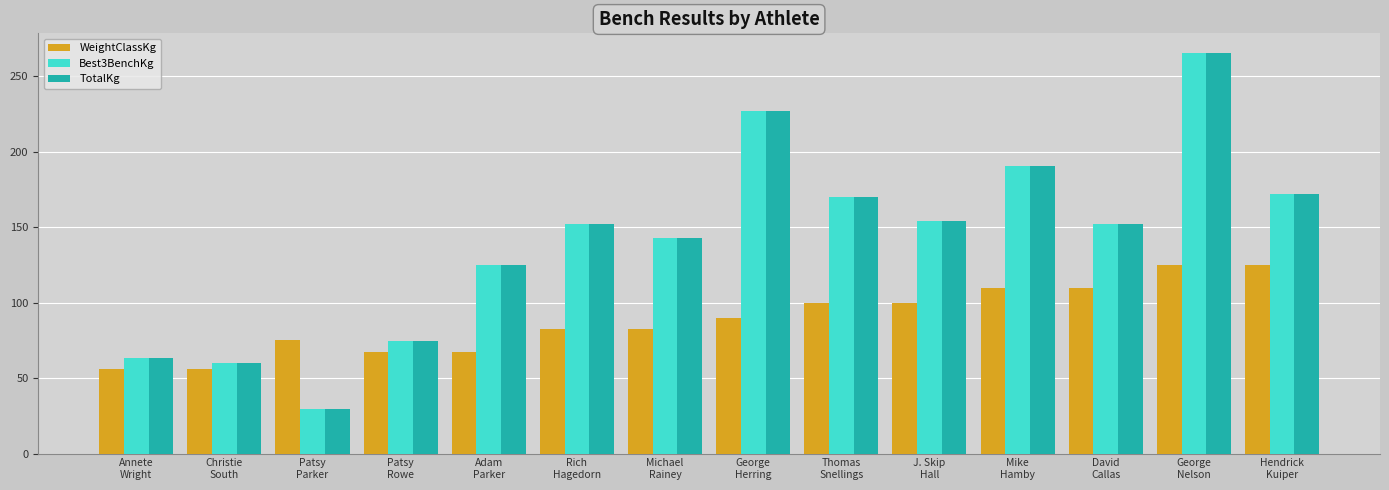

What are all the series names shown in the legend?

WeightClassKg, Best3BenchKg, TotalKg